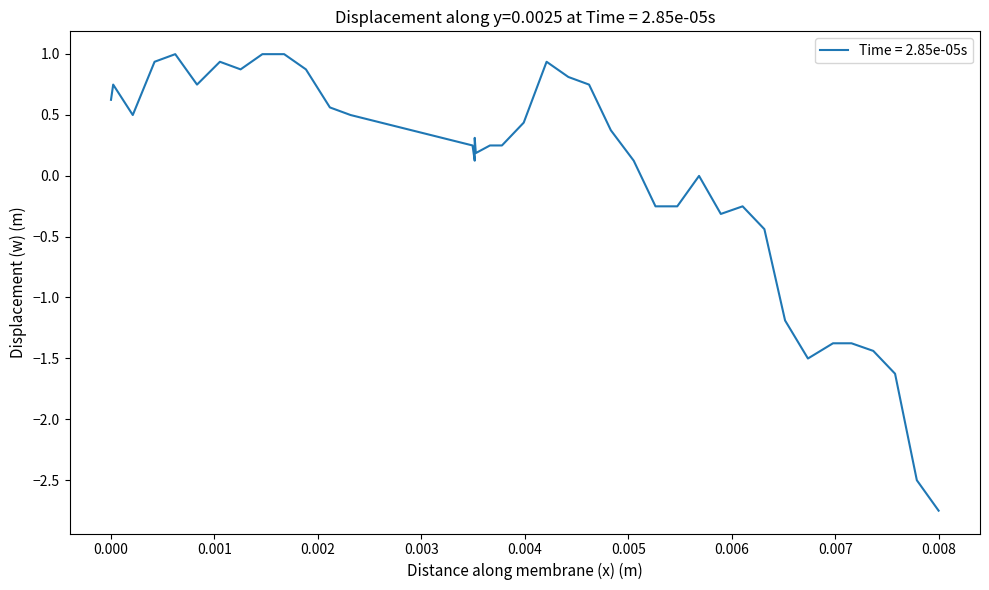

What is the difference between the maximum and minimum values?

3.8